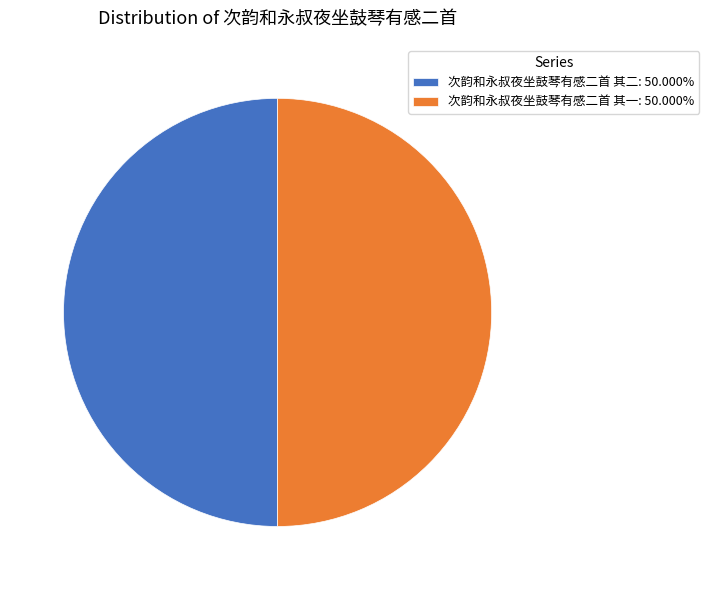

Approximately how many times larger is the value at 次韵和永叔夜坐鼓琴有感二首 其二: 50.000% compared to 次韵和永叔夜坐鼓琴有感二首 其一: 50.000%?

1.0